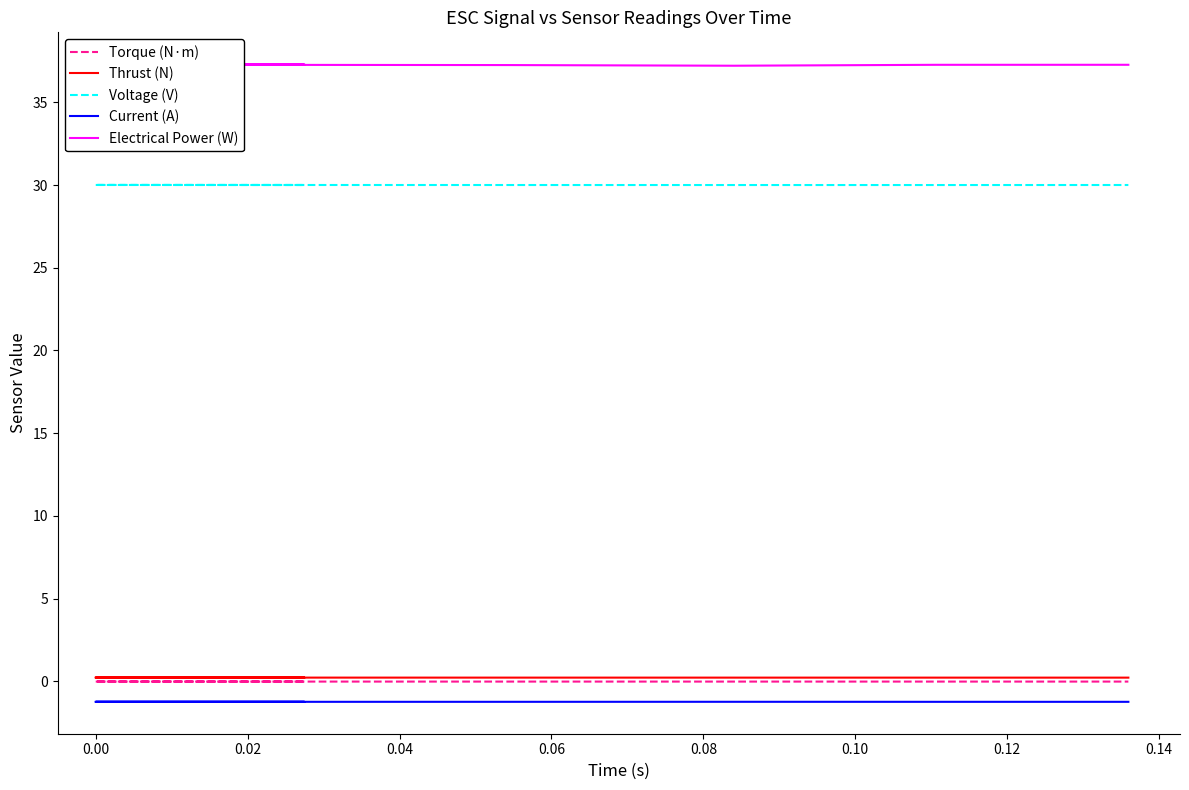

True or false: Current (A) has more than 1 points higher than both neighbors.

False